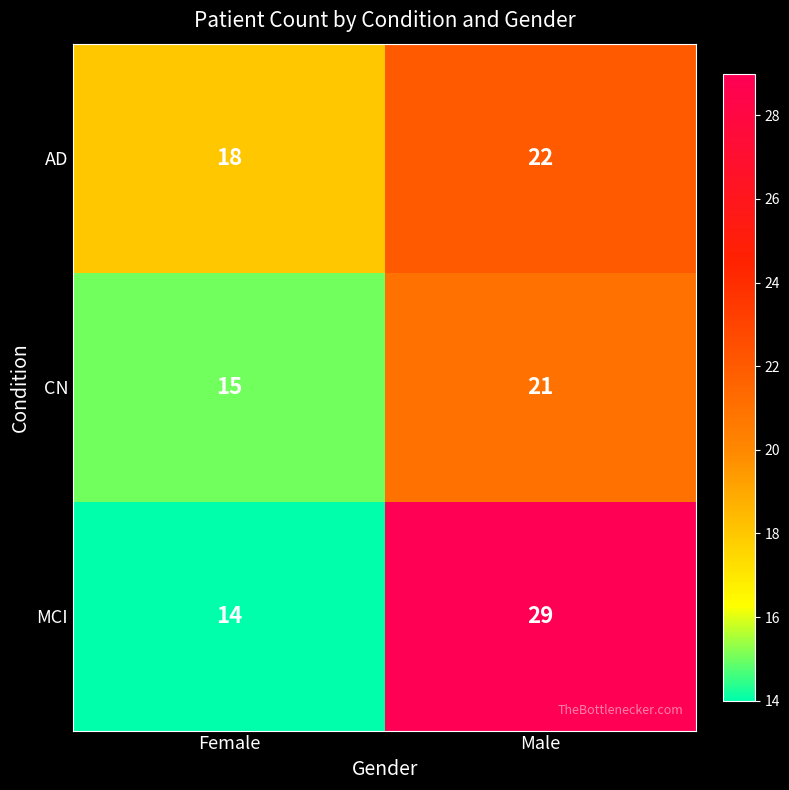

What is the difference between the highest and lowest values at Male?

8